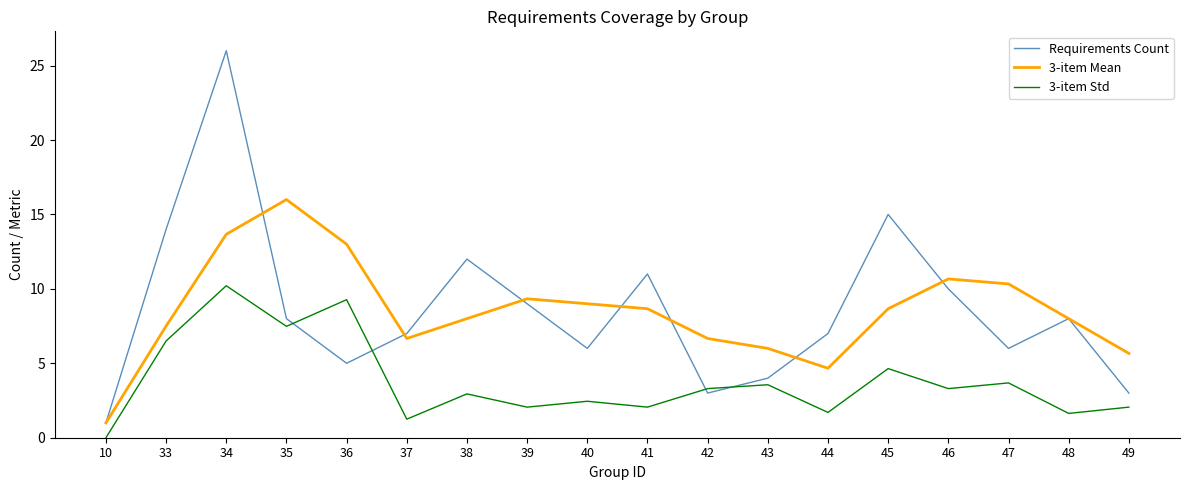

At which category is the sum across all series the highest?

34